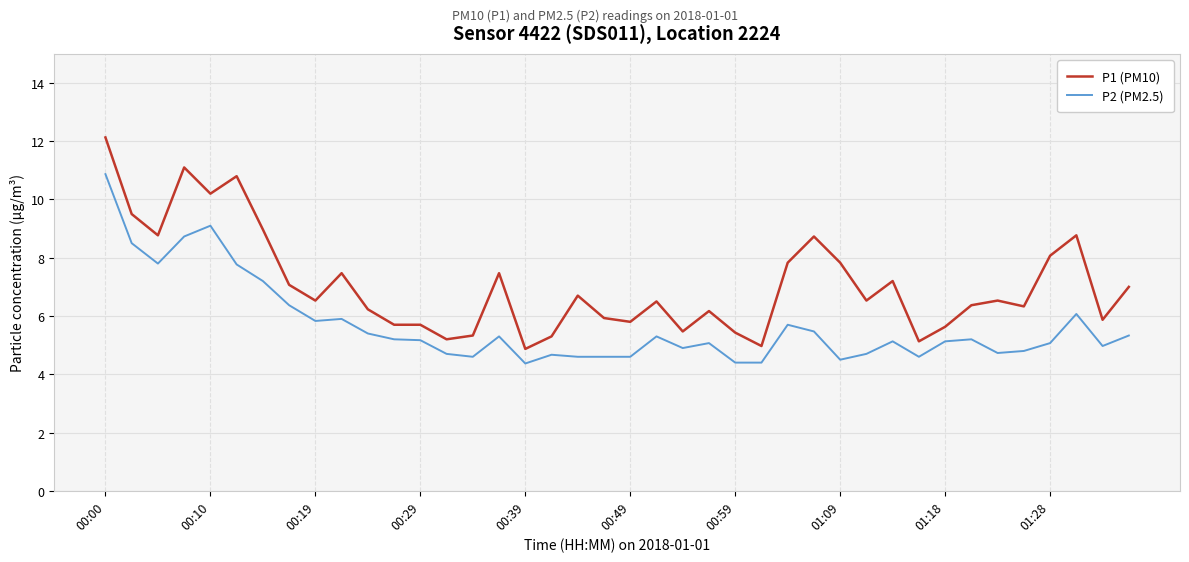

What is the greatest value displayed?

12.1